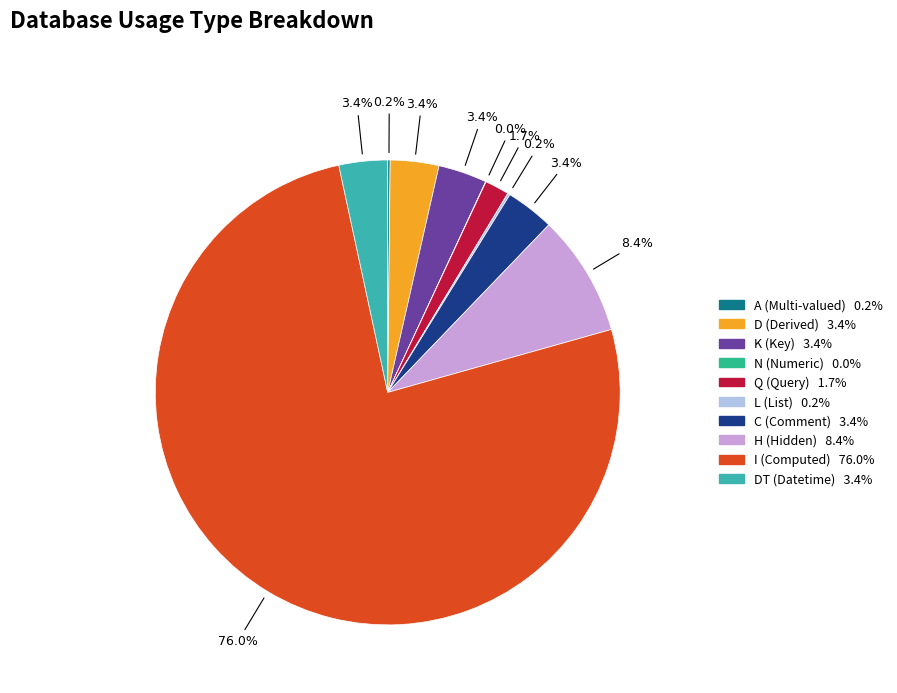

How many slices are in this pie chart?

10